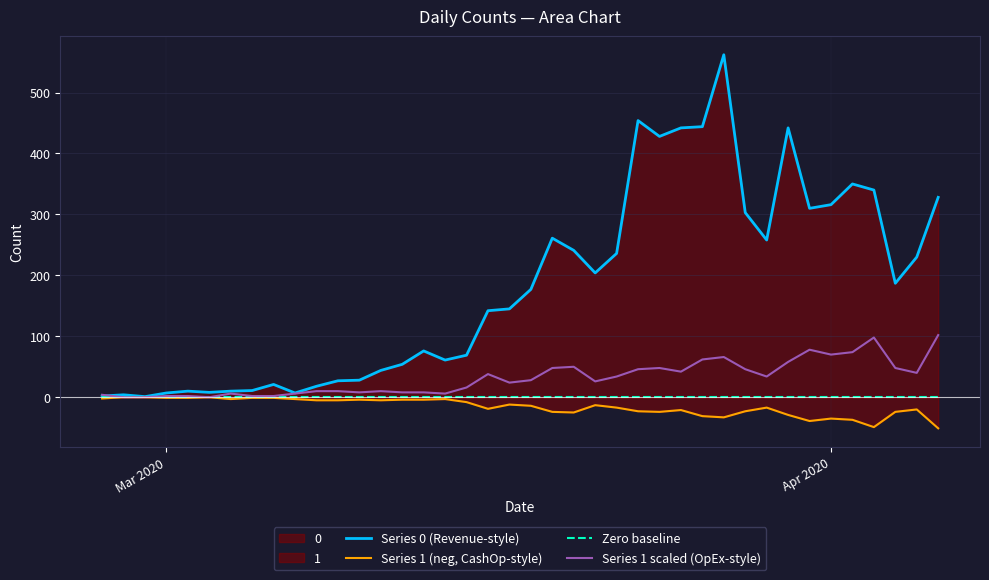

True or false: Zero baseline has more than 0 points higher than both neighbors.

False